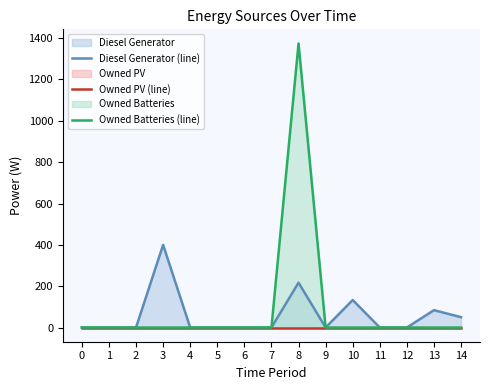

Rank the series at 14 from lowest to highest value.

Owned PV (line), Owned Batteries (line), Diesel Generator (line)